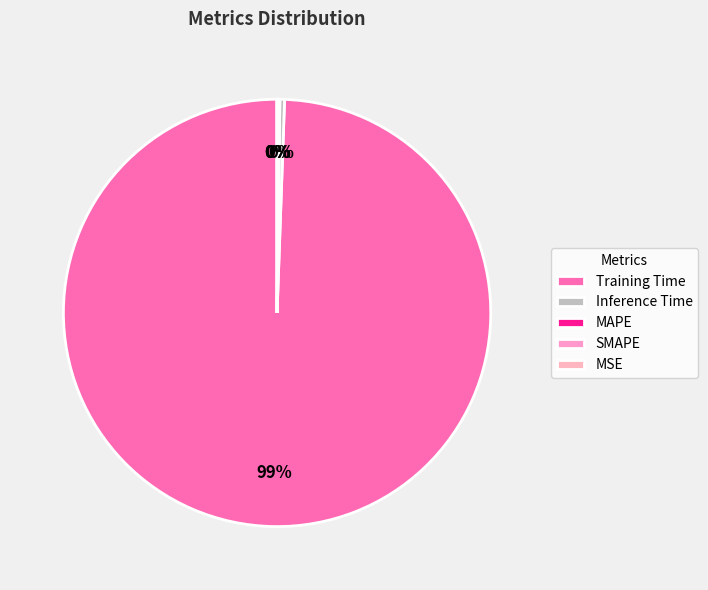

Which slice represents more than half of the pie?

Training Time